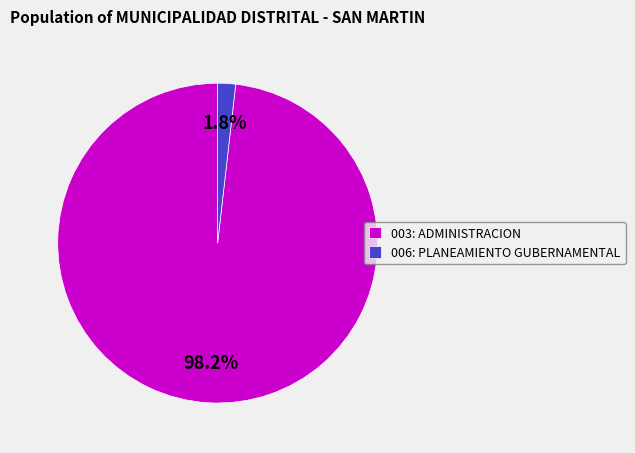

To the nearest percent, what portion does 006: PLANEAMIENTO GUBERNAMENTAL represent?

2%